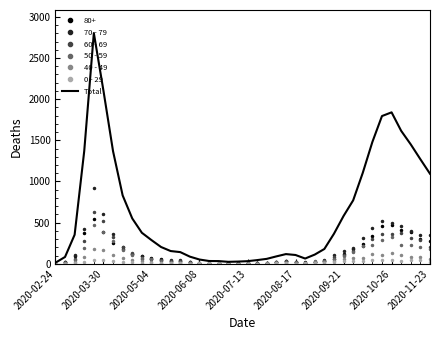

Which series has the largest range (max minus min)?

Total